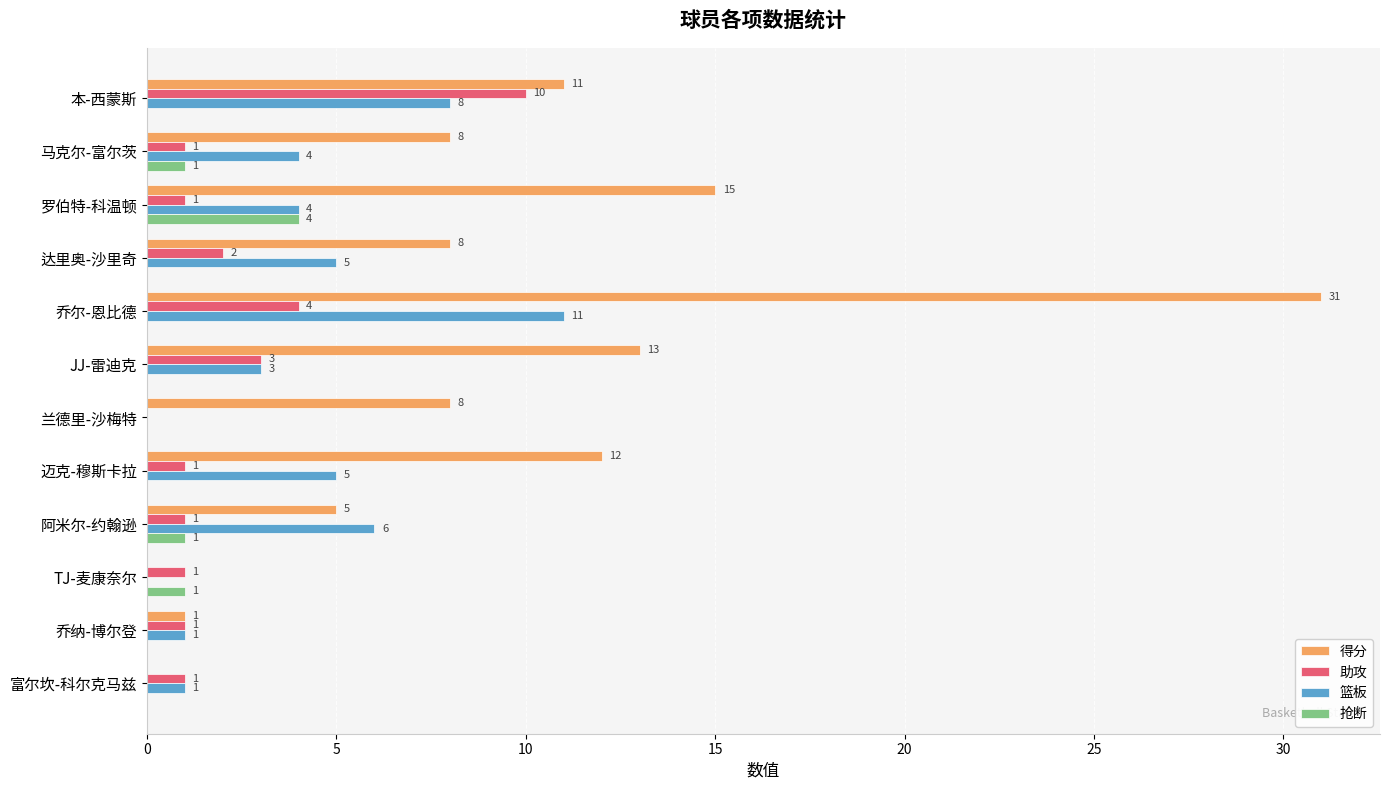

How many 抢断 values are between 0 and 1?

11